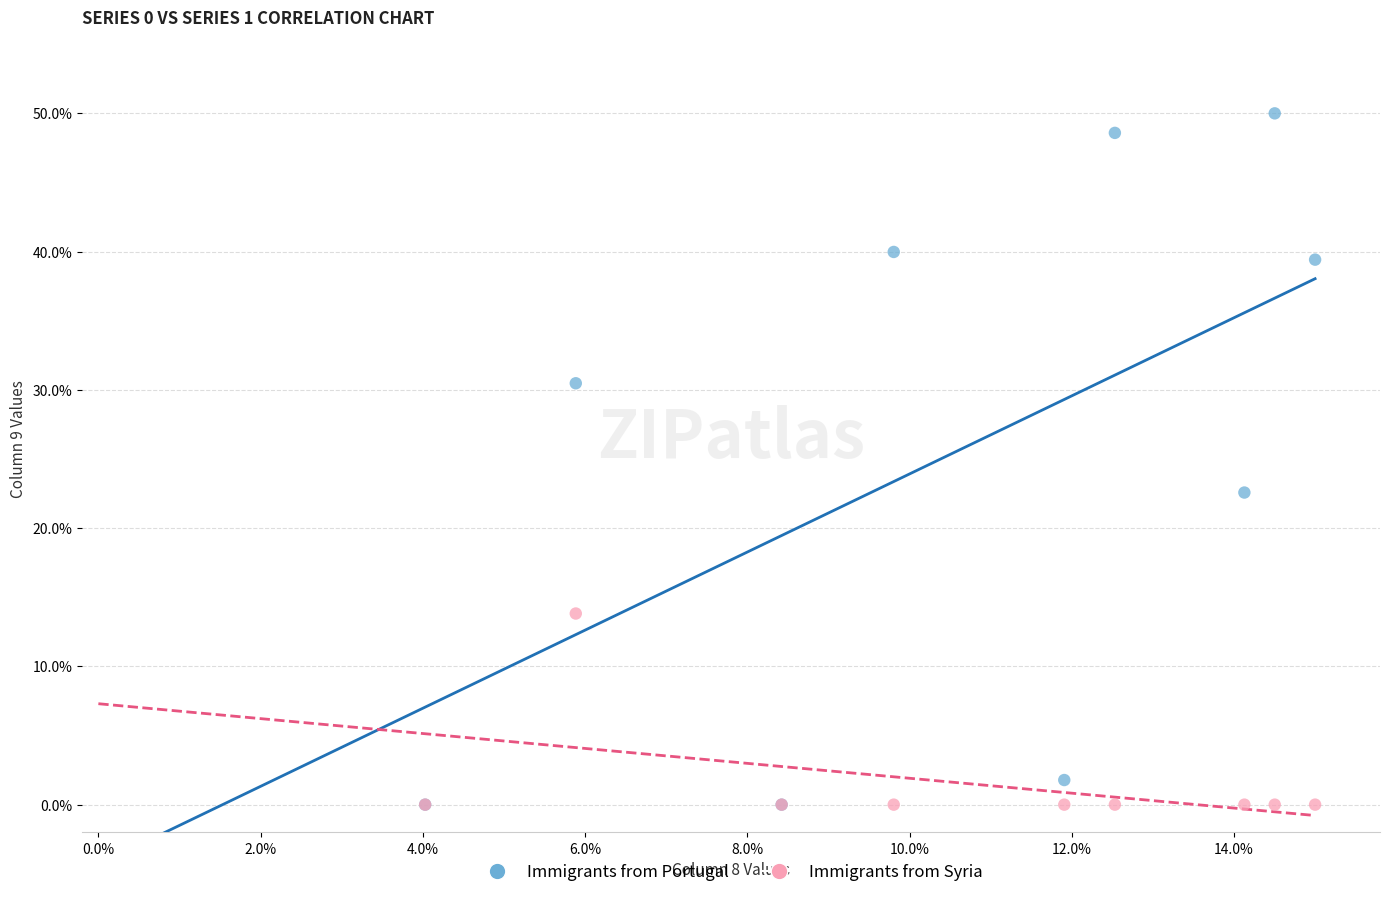

What are all the series names shown in the legend?

Immigrants from Portugal, Immigrants from Syria